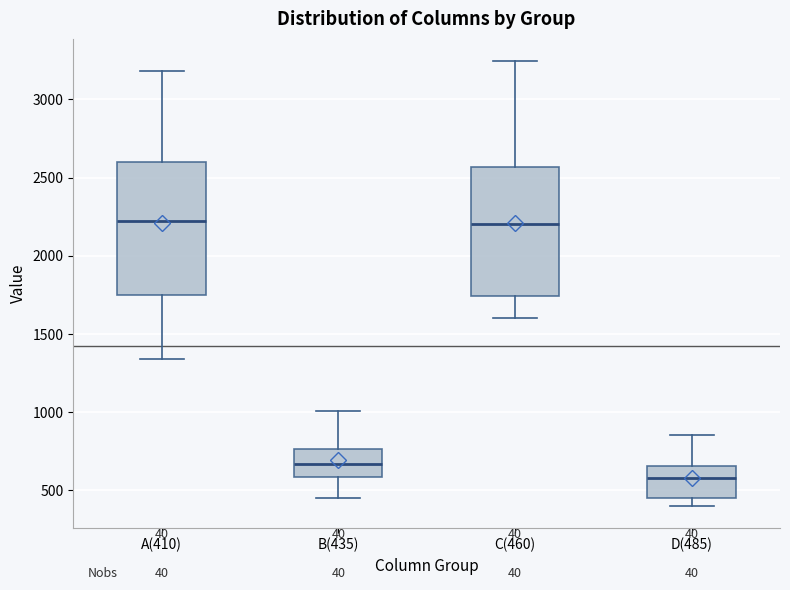

Reading left to right, transcribe this box plot: for each box, give where its median line is, the range the box spans, and where its two whiskers end, as read against the y-axis. The values are not printed on the chart, so give them approximately, as read against the axis.

A(410): median 2200, box 1750 to 2600, whiskers 1350 to 3200
B(435): median 650, box 600 to 750, whiskers 450 to 1000
C(460): median 2200, box 1750 to 2550, whiskers 1600 to 3250
D(485): median 600, box 450 to 650, whiskers 400 to 850